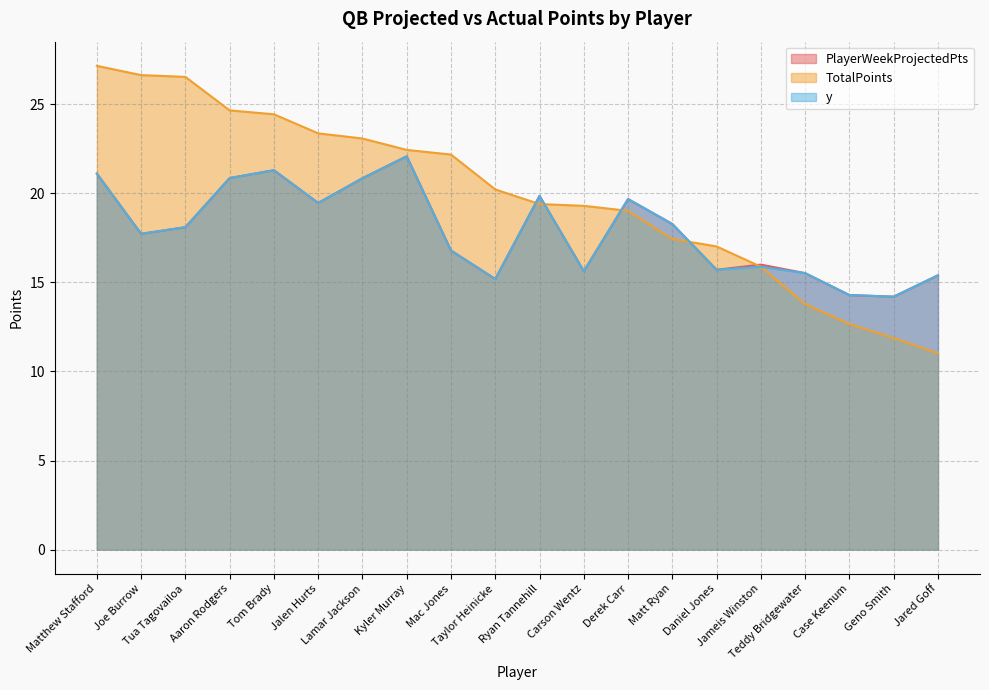

Reading right to left, transcribe all the data shown in this chart.

PlayerWeekProjectedPts: 15.4	14.2	14.3	15.5	16.0	15.7	18.3	19.7	15.6	19.9	15.2	16.8	22.1	20.9	19.5	21.3	20.9	18.1	17.7	21.1
TotalPoints: 11.0	11.9	12.7	13.8	15.9	17.0	17.4	19.0	19.3	19.4	20.2	22.2	22.4	23.1	23.4	24.4	24.7	26.5	26.6	27.2
y: 15.4	14.2	14.3	15.5	15.9	15.7	18.3	19.7	15.6	19.9	15.2	16.8	22.1	20.9	19.5	21.3	20.9	18.1	17.7	21.1